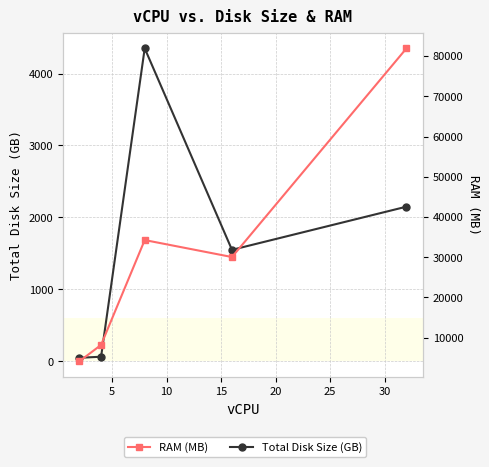

The Total Disk Size (GB) series shows 7420.1 at 10. True or false?

False